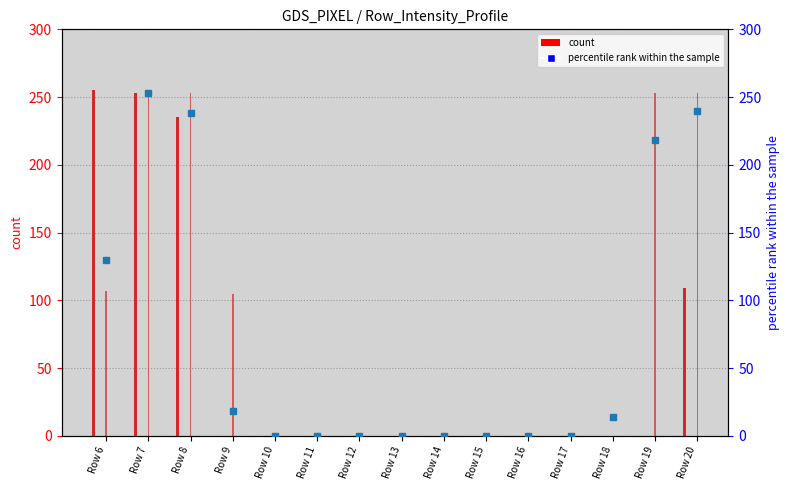

Is the value of col_11 at Row 8 greater than the value of col_12 at Row 8?

No